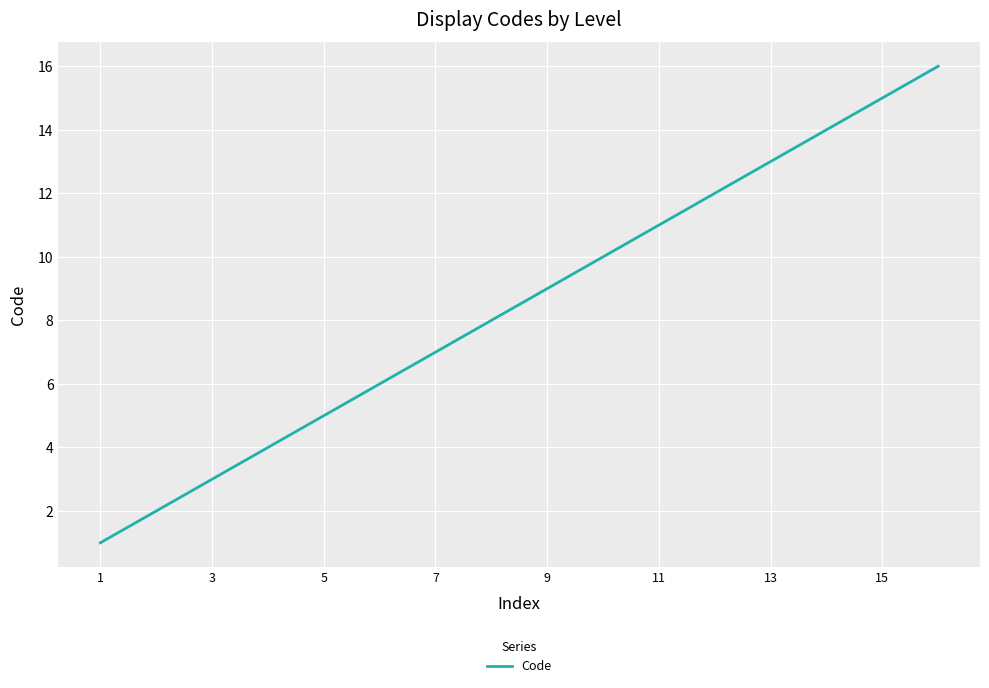

What is the greatest value displayed?

16